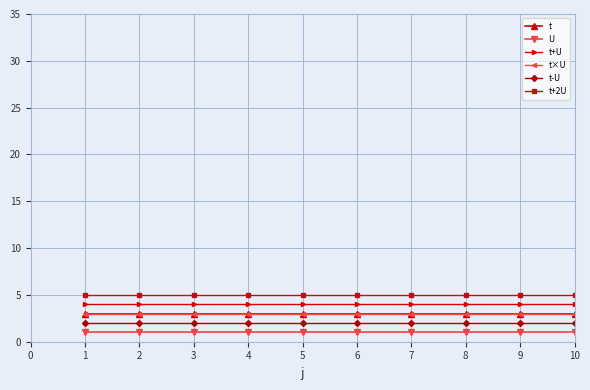

How many lines are shown in the chart?

6